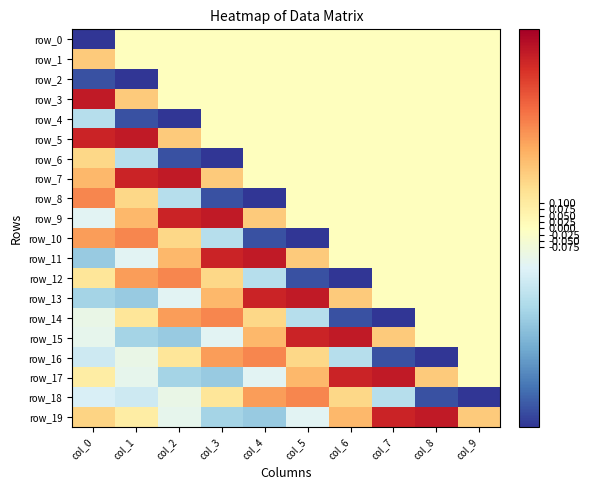

What is the difference between the maximum and minimum values in the row_7 series?

0.7